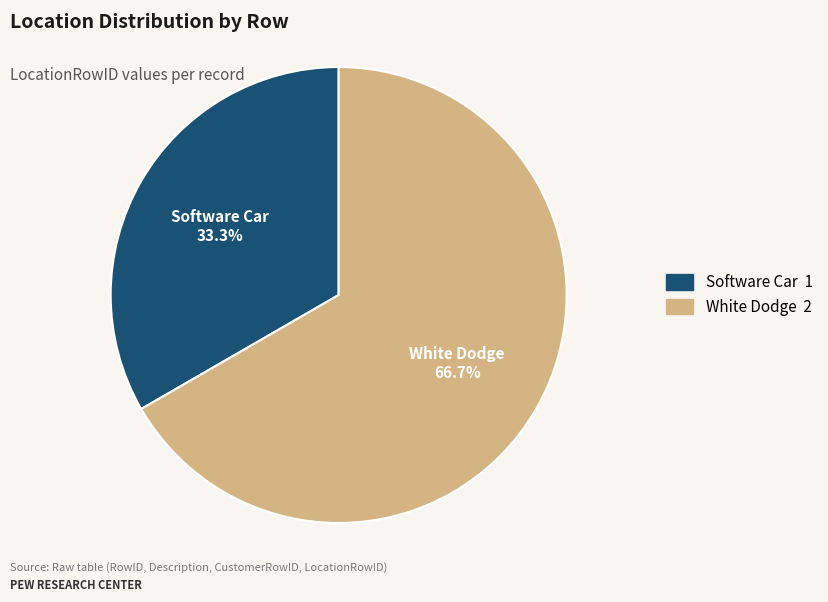

How many segments does this pie chart have?

2